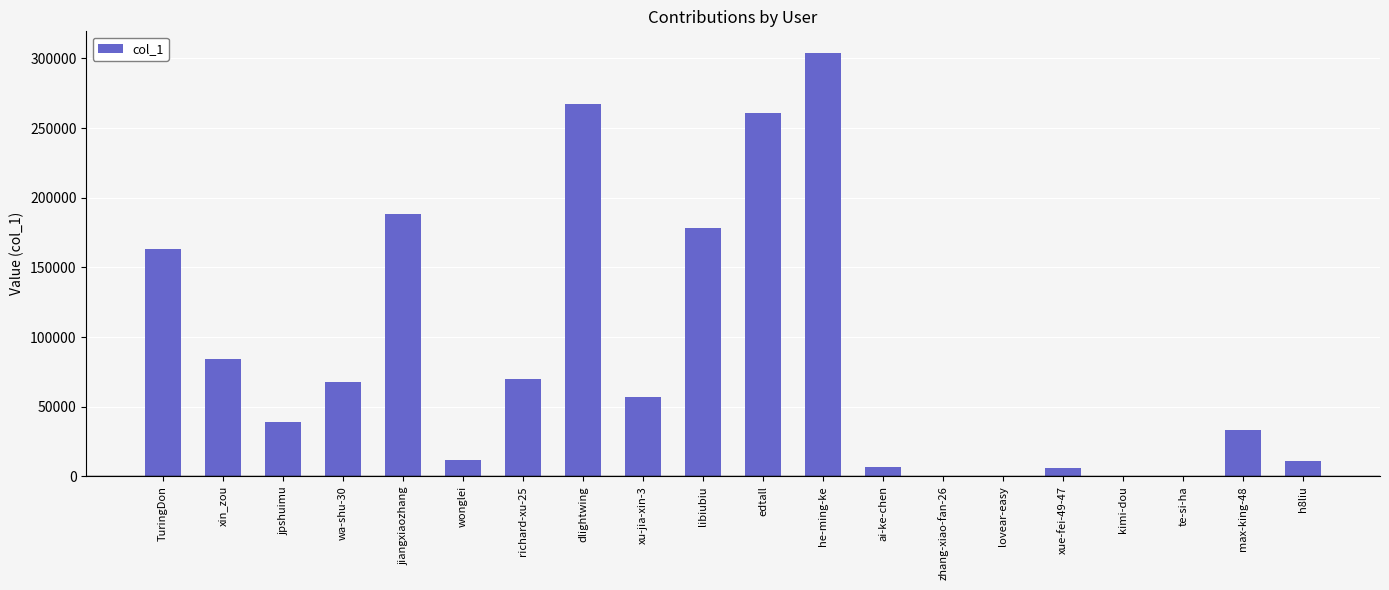

Does the chart contain stacked bars?

No